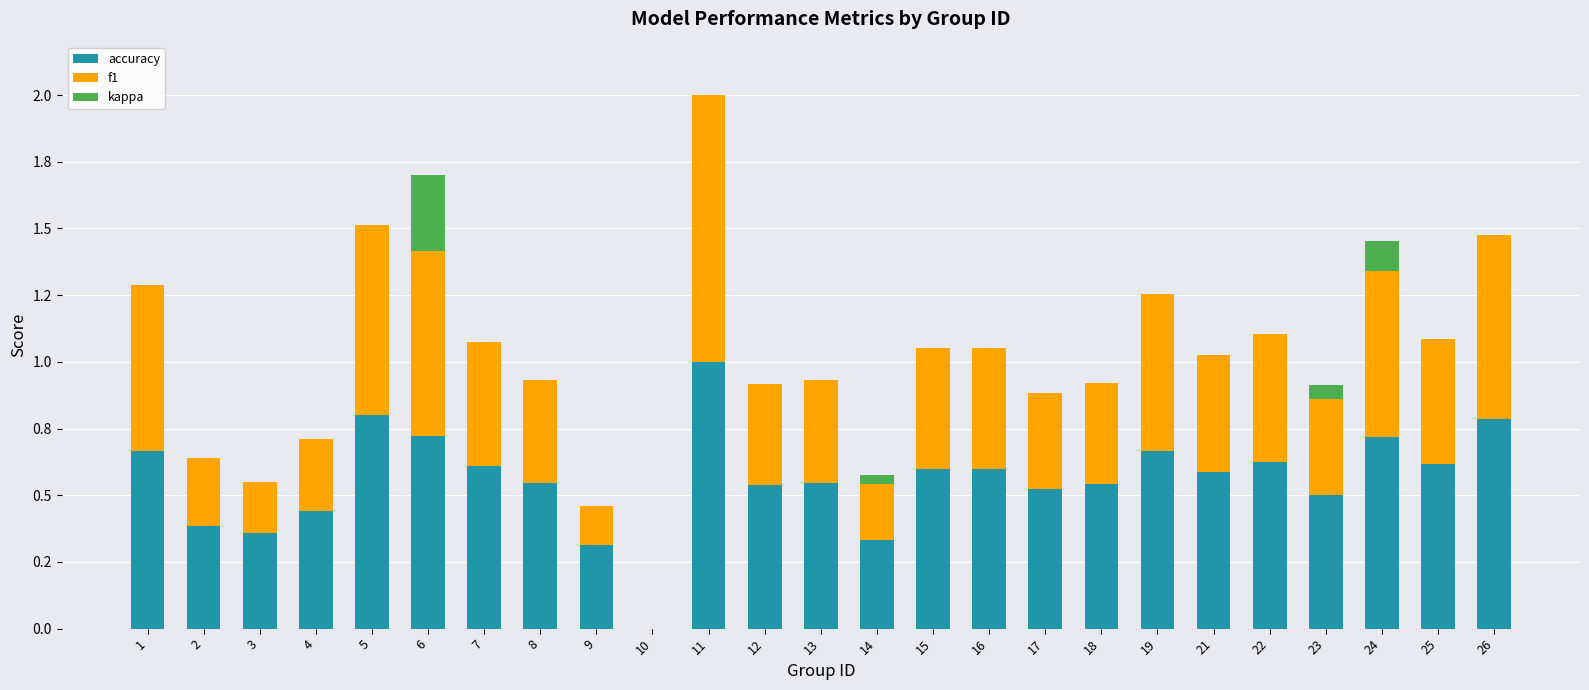

Are the bars grouped side by side (vs. stacked)?

No